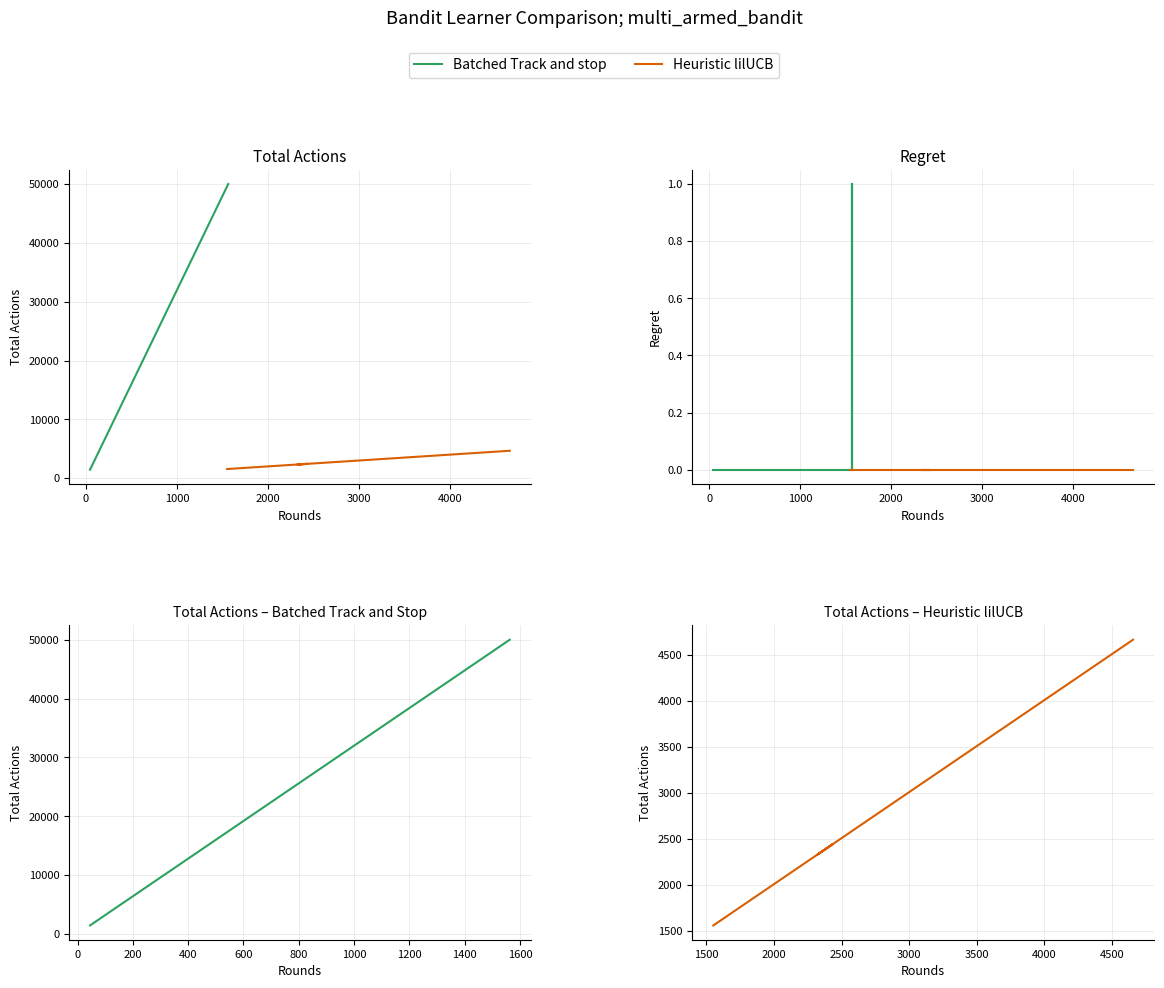

At how many categories does at least one series exceed 48189?

7